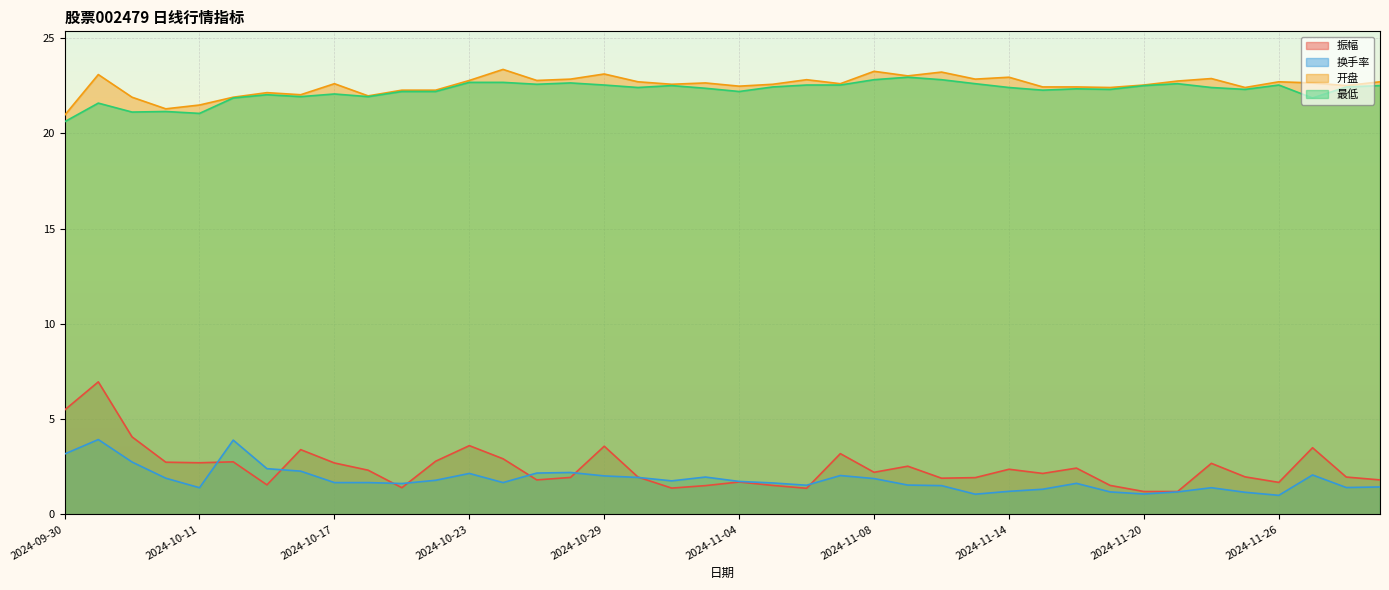

List the series in order of their peak value, lowest first.

换手率, 振幅, 最低, 开盘